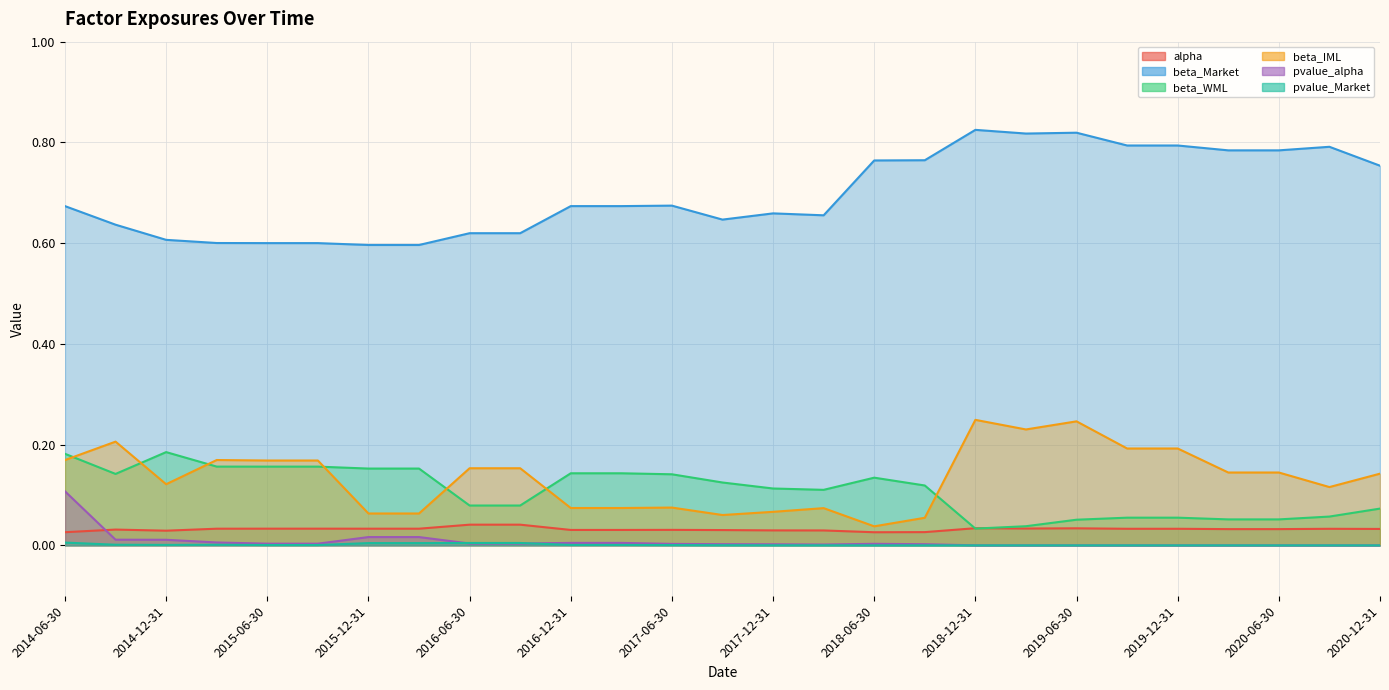

Is the value of pvalue_alpha at 2017-03-31 greater than the value of pvalue_Market at 2019-12-31?

Yes